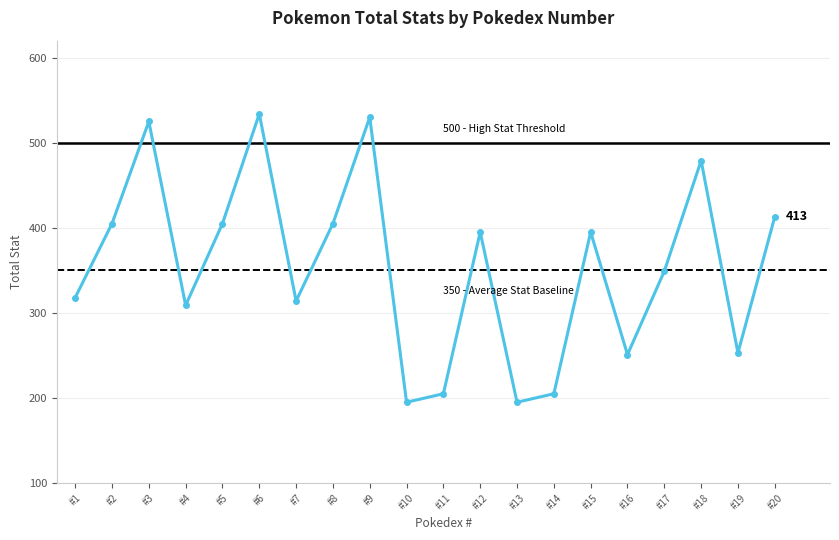

What is the greatest value displayed?

534